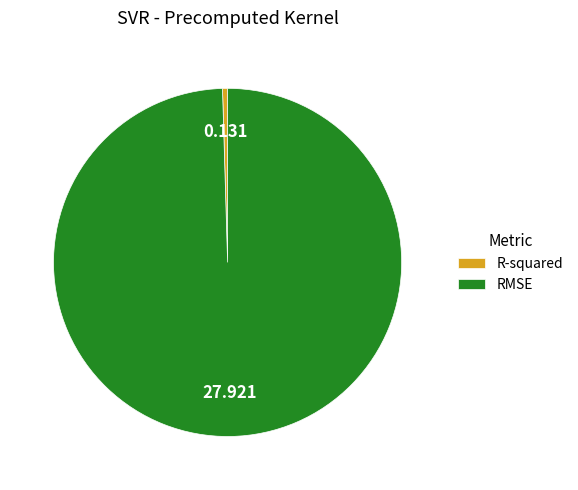

How many segments does this pie chart have?

2